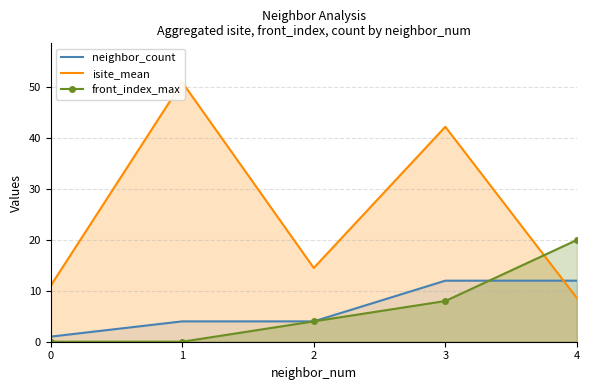

Is it true that neighbor_count equals 15.8 at 3?

False